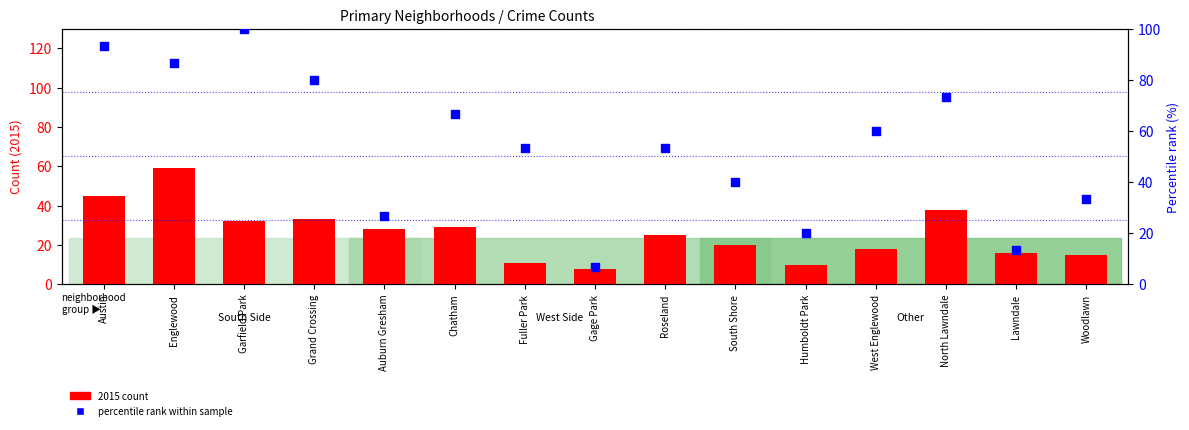

At how many categories does at least one series exceed 73?

5